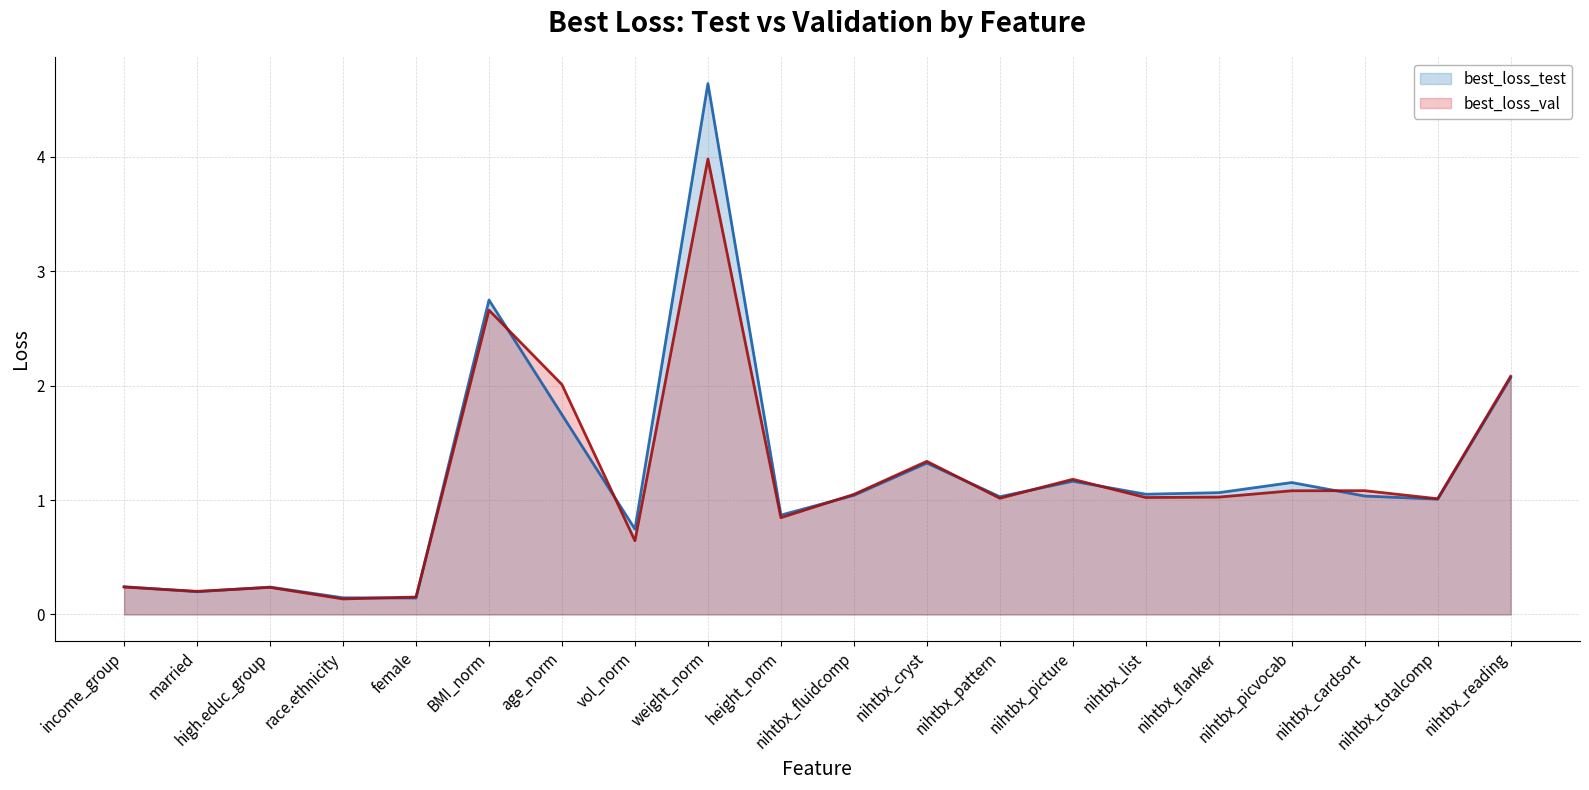

True or false: best_loss_val (line) and best_loss_test (line) intersect in this chart.

True